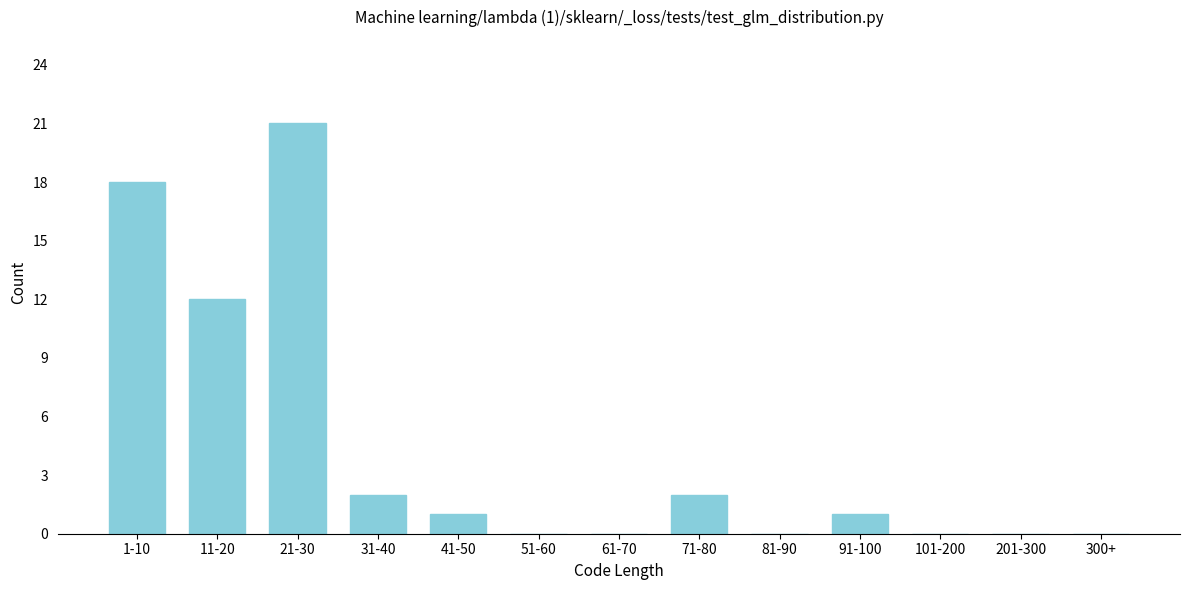

Reading left to right, extract all data points from this chart.

1-10=18	11-20=12	21-30=21	31-40=2	41-50=1	51-60=0	61-70=0	71-80=2	81-90=0	91-100=1	101-200=0	201-300=0	300+=0